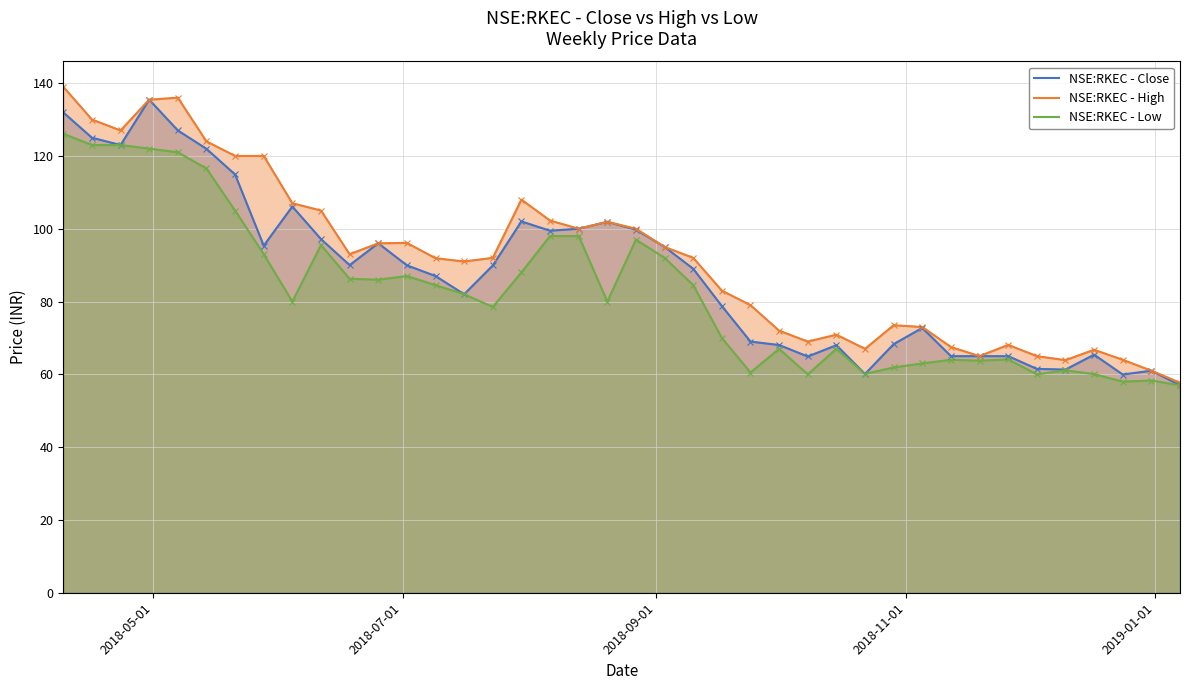

Reading left to right, list all the values displayed in this chart.

NSE:RKEC - Close: 131.9	125.0	123.0	135.4	127.0	121.9	114.9	95.3	106.1	97.2	90.0	96.0	89.9	87.0	82.0	89.9	102.0	99.4	100.0	101.9	99.8	95.0	89.0	78.8	69.0	68.1	64.9	68.0	60.1	68.3	72.8	65.0	65.0	65.0	61.5	61.3	65.4	60.0	61.0	57.0
NSE:RKEC - High: 139.0	130.0	127.0	135.4	136.0	124.0	120.0	120.0	107.0	105.0	93.0	96.0	96.1	91.9	91.0	92.0	108.0	102.2	100.0	101.9	100.0	95.0	92.0	83.0	79.0	72.0	69.0	70.9	67.0	73.5	73.0	67.5	65.0	68.1	65.0	63.9	66.8	64.0	61.0	57.7
NSE:RKEC - Low: 126.1	123.0	123.0	122.0	121.0	116.6	105.0	93.0	80.0	95.5	86.2	86.0	87.0	84.5	82.0	78.5	88.0	98.0	98.0	80.0	97.0	92.0	84.5	70.0	60.5	67.0	60.0	67.0	60.1	61.9	63.0	64.0	63.8	64.1	60.0	61.1	60.0	58.0	58.3	57.0